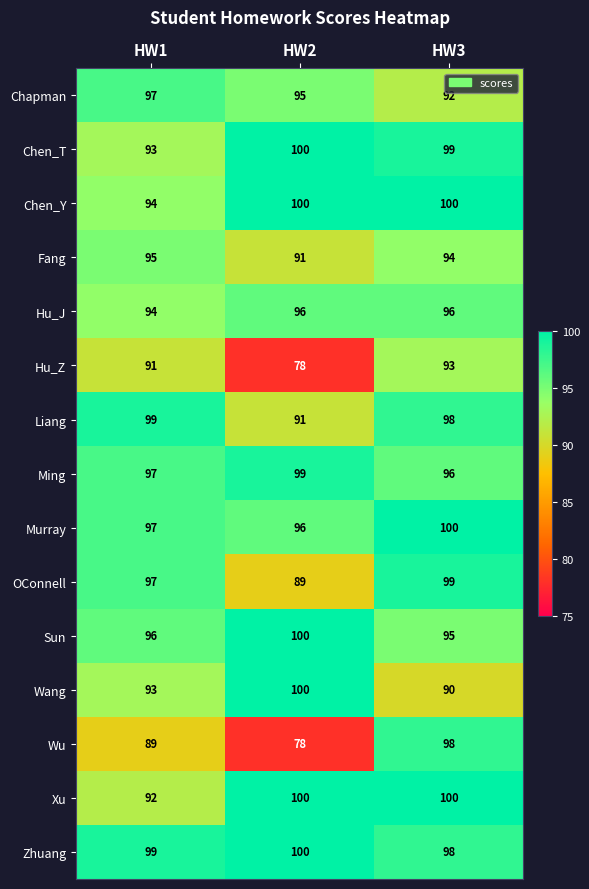

What is the greatest value displayed?

100